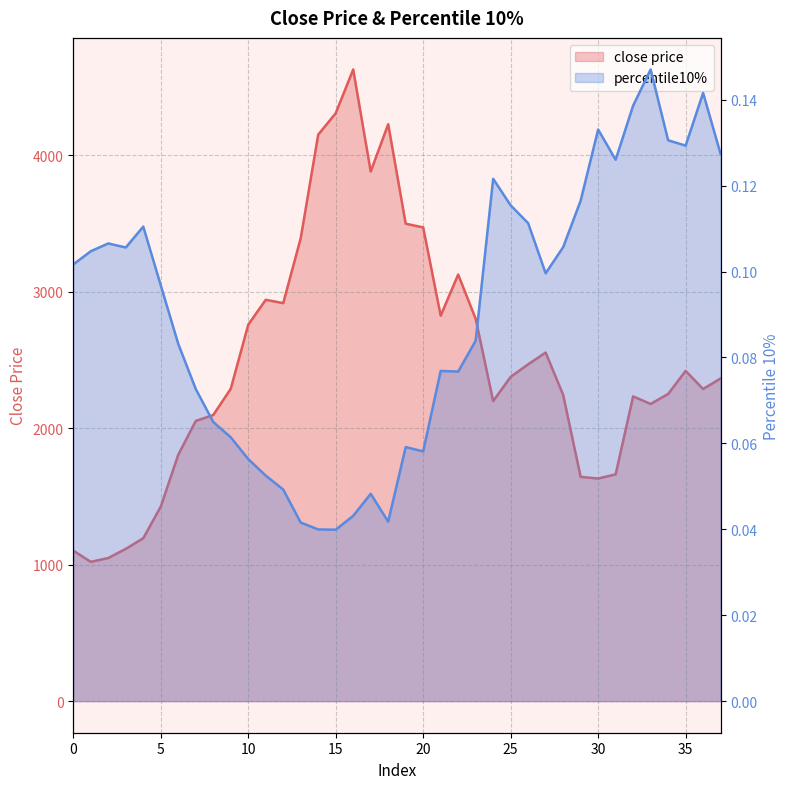

Which series has the largest total across all categories?

close price